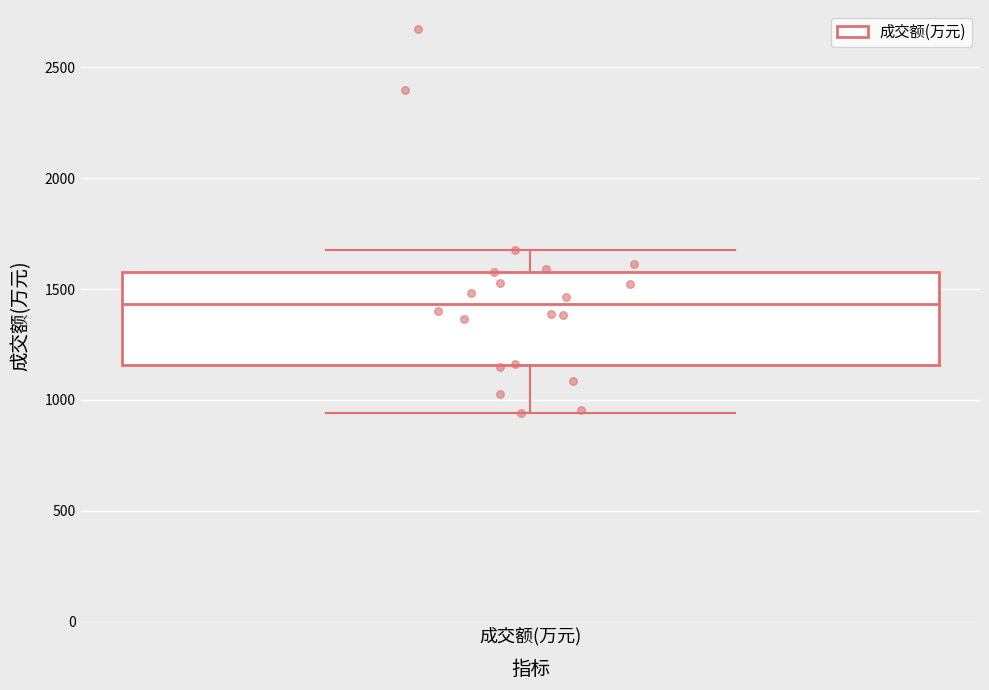

Where is the upper edge of the box for 成交额(万元) on the y-axis? The values are not printed on the chart, so give them approximately, as read against the axis.

1600